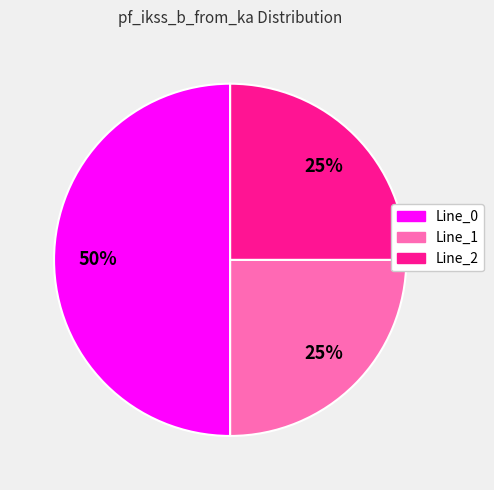

Approximately how many times larger is the value at Line_1 compared to Line_0?

0.5